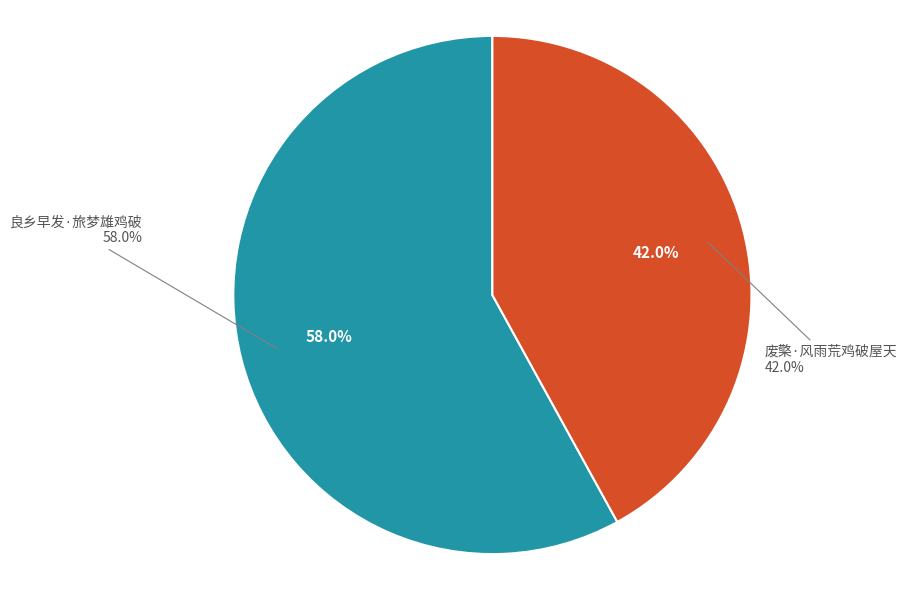

To the nearest percent, what percentage of the pie is 废檠·风雨荒鸡破屋天?

42%